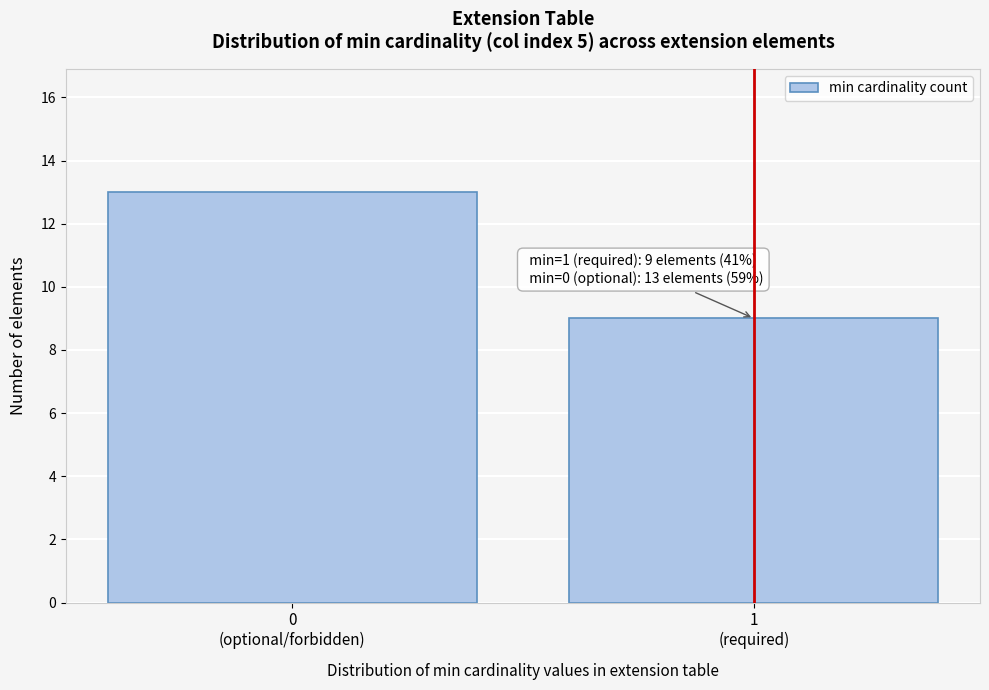

Reading left to right, what are all the values shown in this chart?

13	9